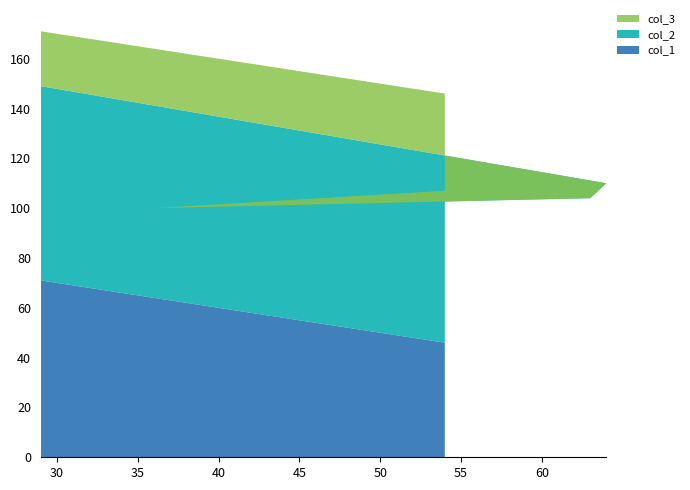

Reading left to right, what are all the values shown in this chart?

col_1: 46	64	37	36	71
col_2: 61	36	67	74	78
col_3: 39	64	33	26	22